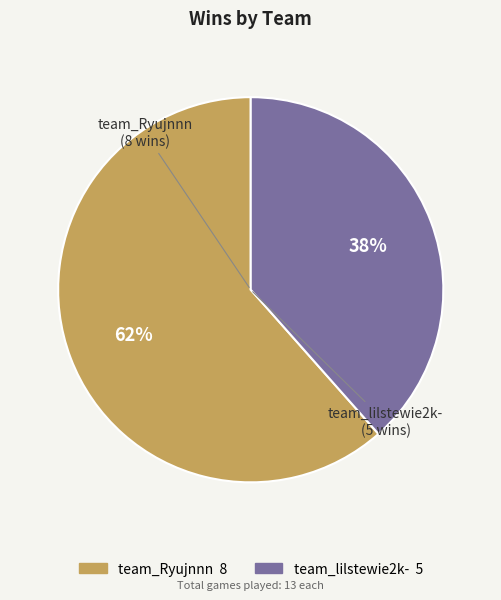

How many slices are in this pie chart?

2